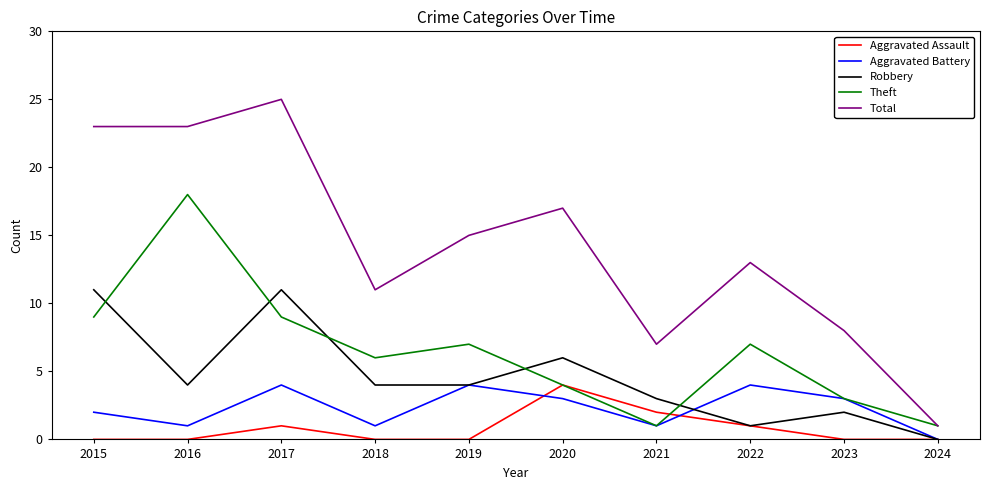

How many distinct data groups are displayed?

5